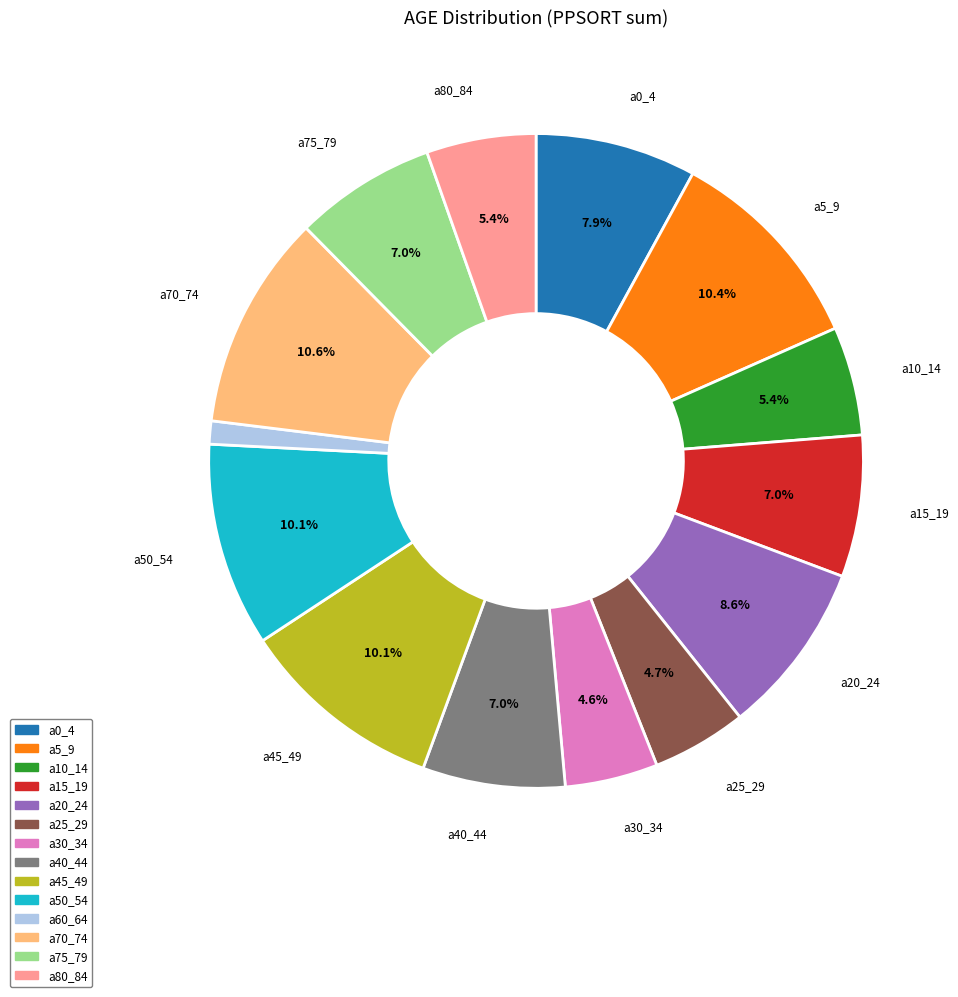

Count the number of slices in the pie.

14